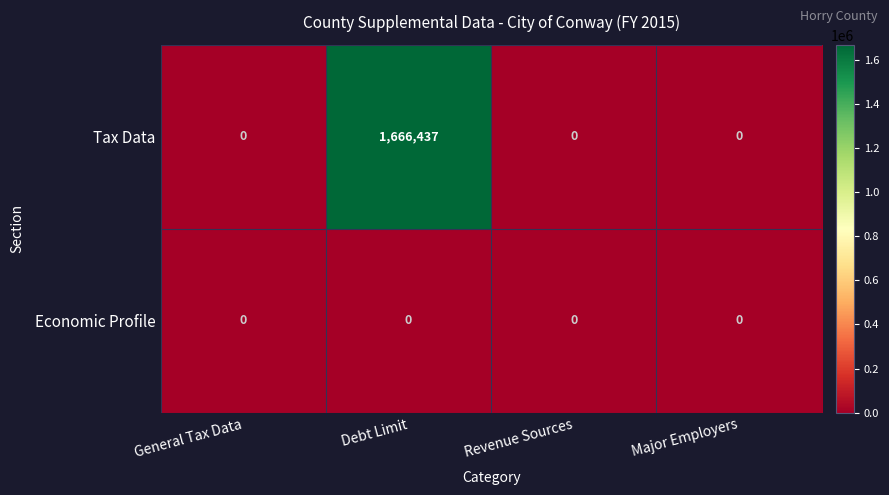

What is the total value across all series at Debt Limit?

1666437